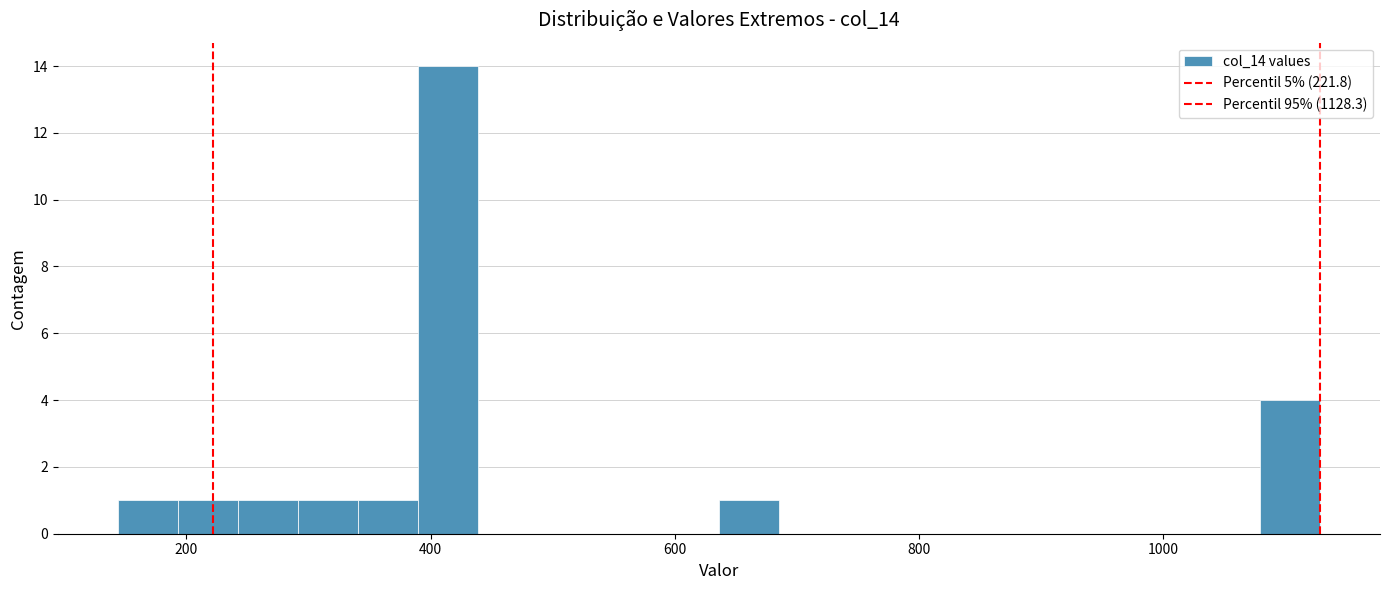

Read against the x-axis, roughly where is the centre of the tallest bar?

420